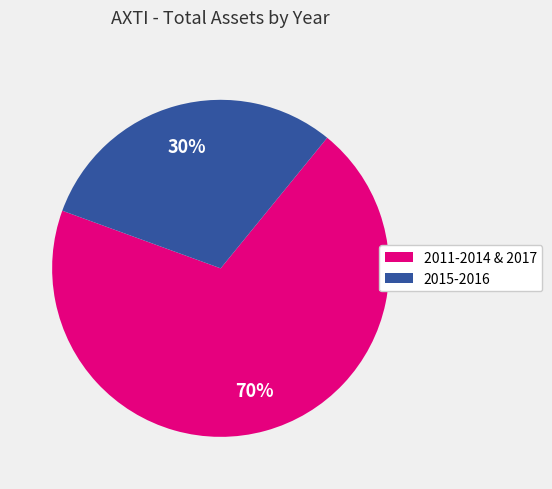

Is there a majority slice in this chart?

Yes